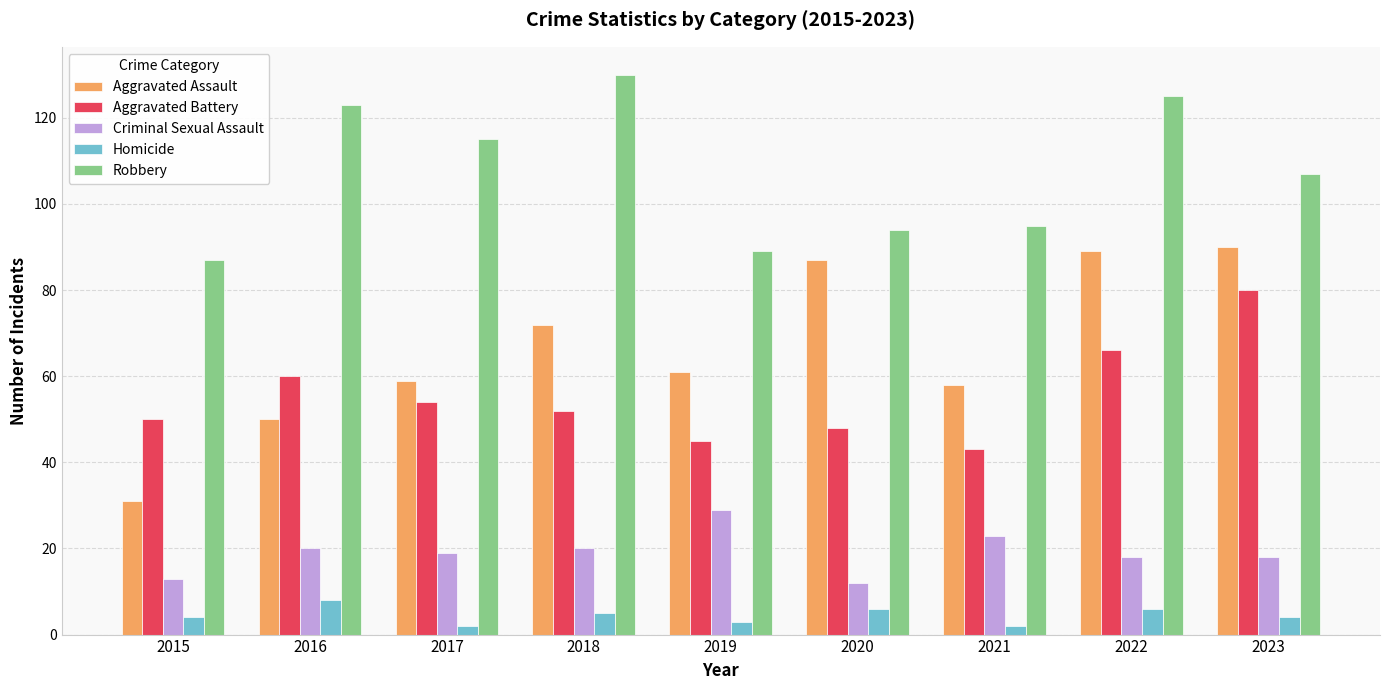

The value of Robbery at 2019 is 45. True or false?

False